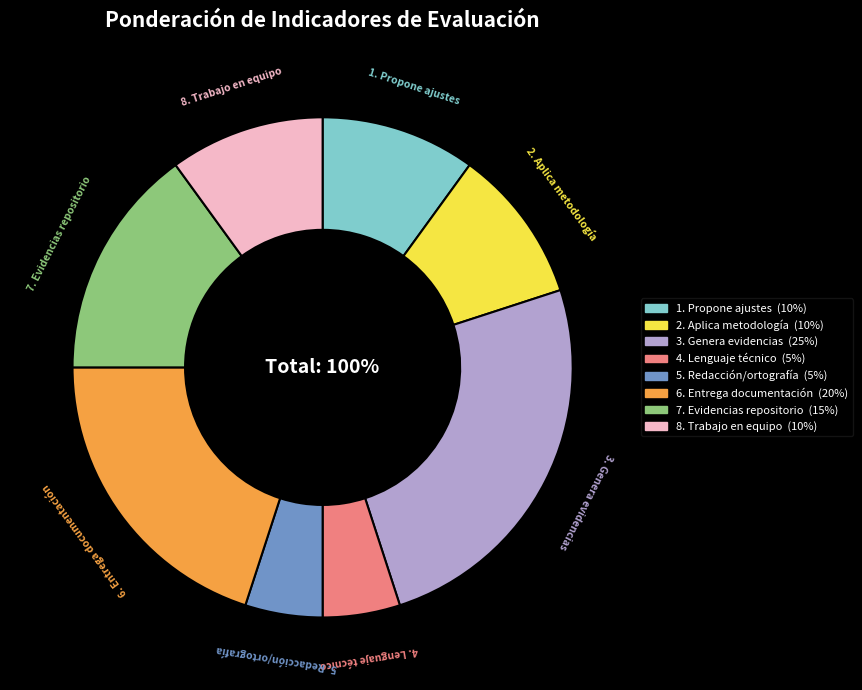

What percentage is the 4. Lenguaje técnico slice, to the nearest percent?

5%